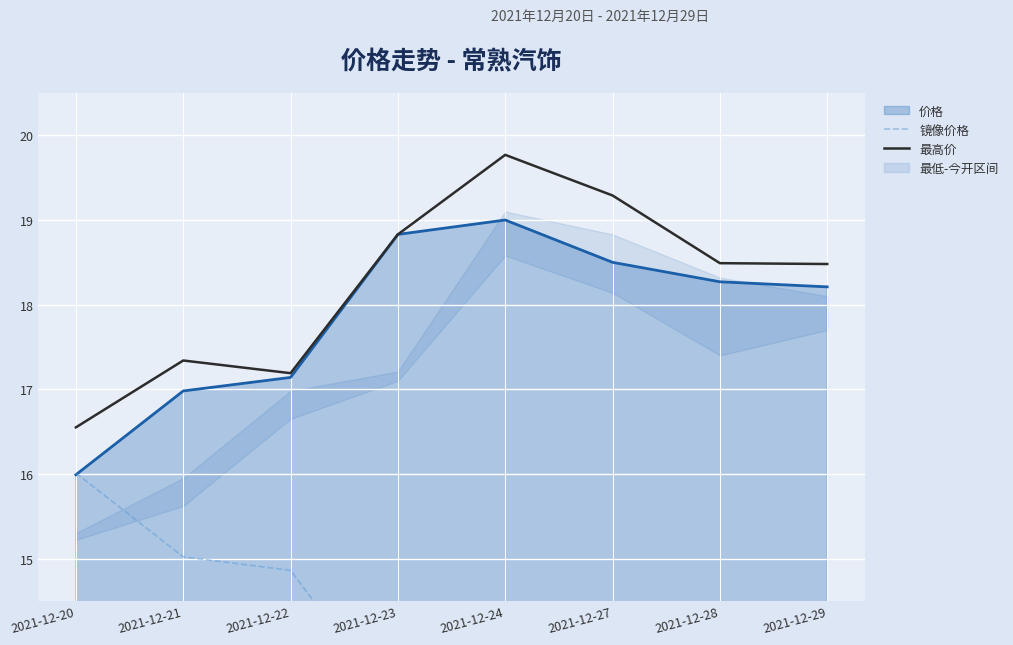

The 镜像价格 series shows 15.0 at 2021-12-21. True or false?

True